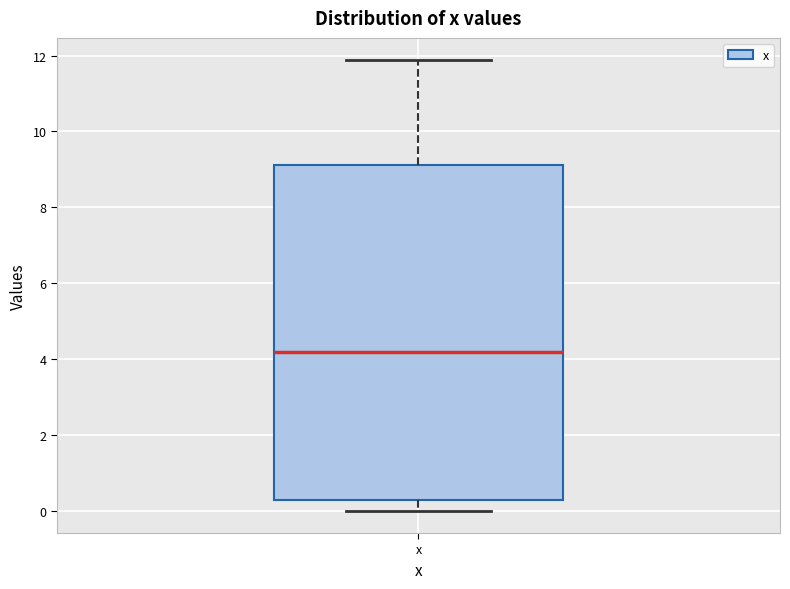

Transcribe this box plot: give where the median line is, the range the box spans, and where the two whiskers end, as read against the y-axis. The values are not printed on the chart, so give them approximately, as read against the axis.

median 4.2, box 0.2 to 9.2, whiskers 0.0 to 11.8